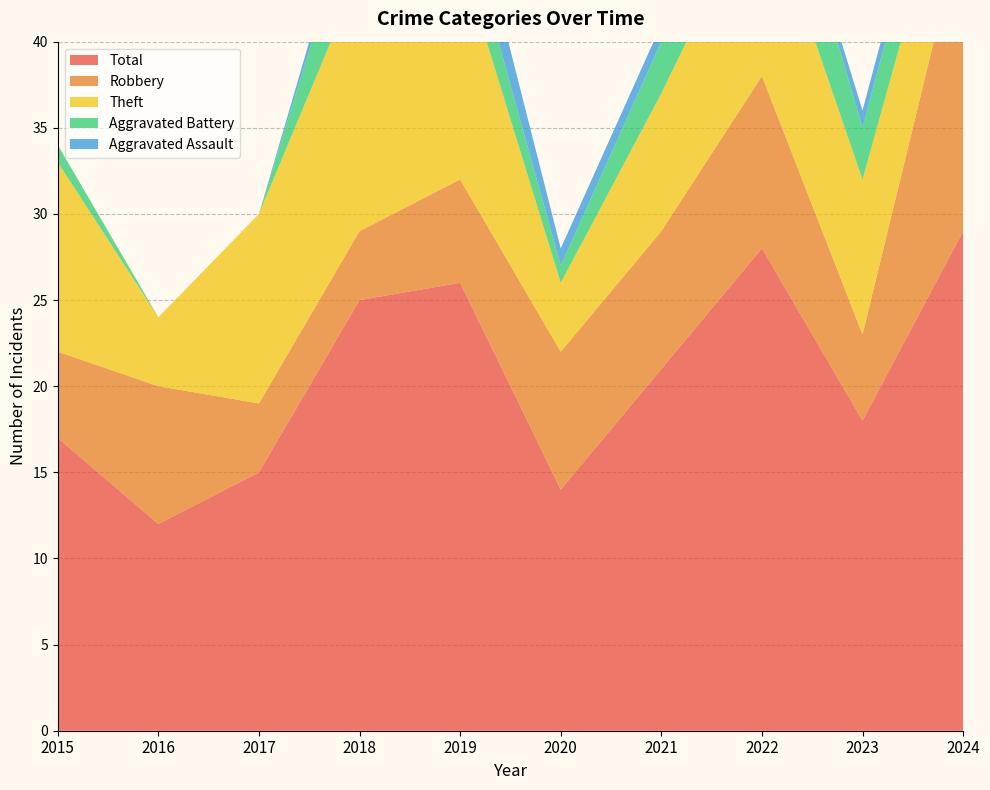

Reading right to left, list all the values displayed in this chart.

Robbery: 18	5	10	8	8	6	4	4	8	5
Theft: 6	9	11	8	4	13	15	11	4	11
Aggravated Battery: 4	3	6	3	1	3	5	0	0	1
Aggravated Assault: 1	1	0	1	1	3	1	0	0	0
Total: 29	18	28	21	14	26	25	15	12	17